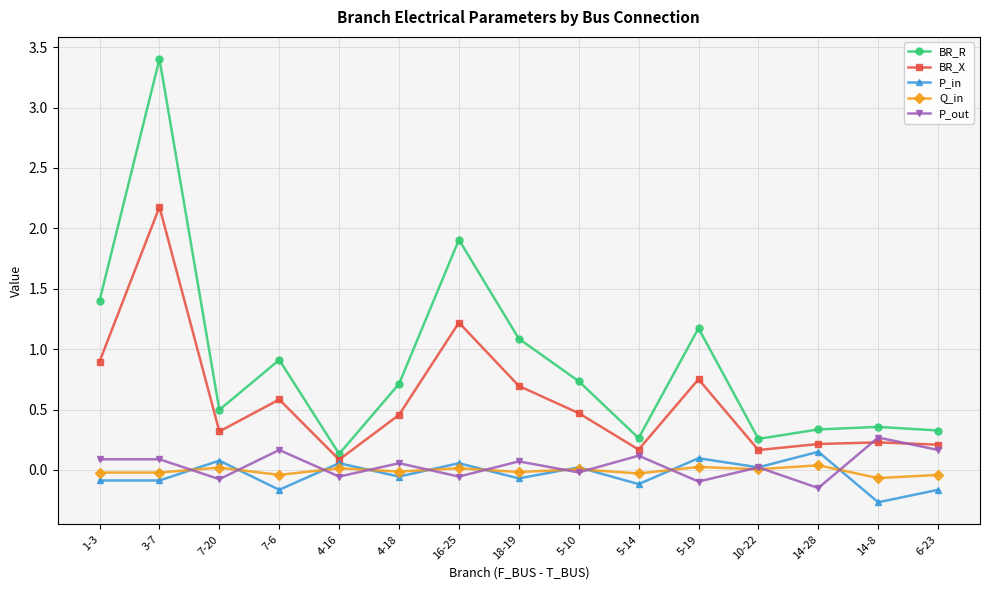

At which label does BR_X reach its peak?

3-7